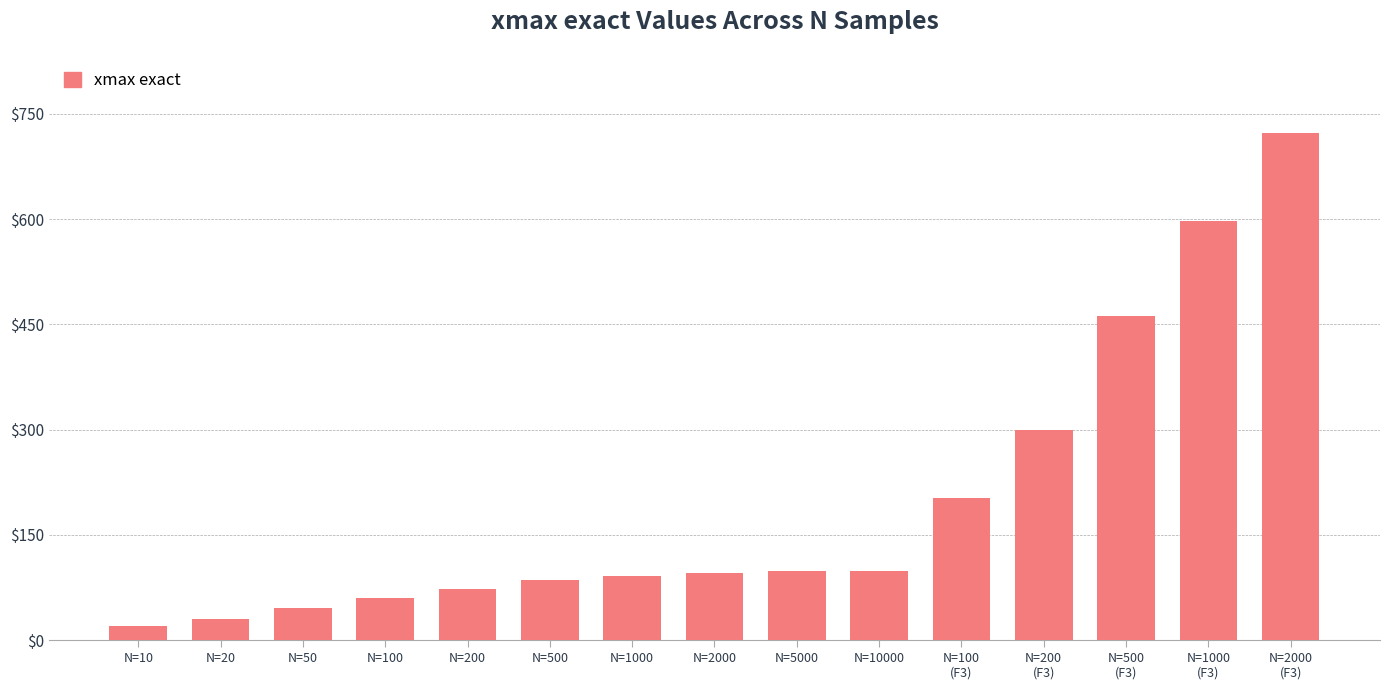

What is the difference between the maximum and second lowest values?

692.6